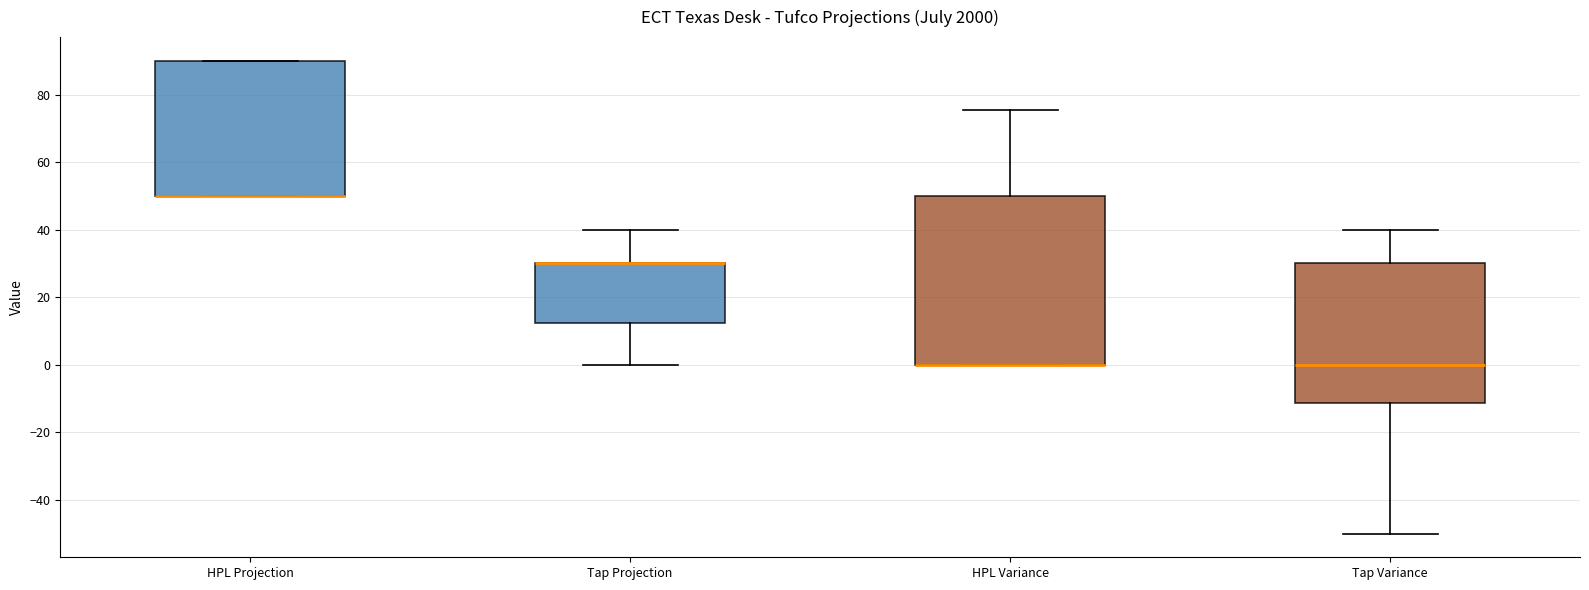

Comparing the boxes themselves (not the whiskers), which one is the tallest?

HPL Variance